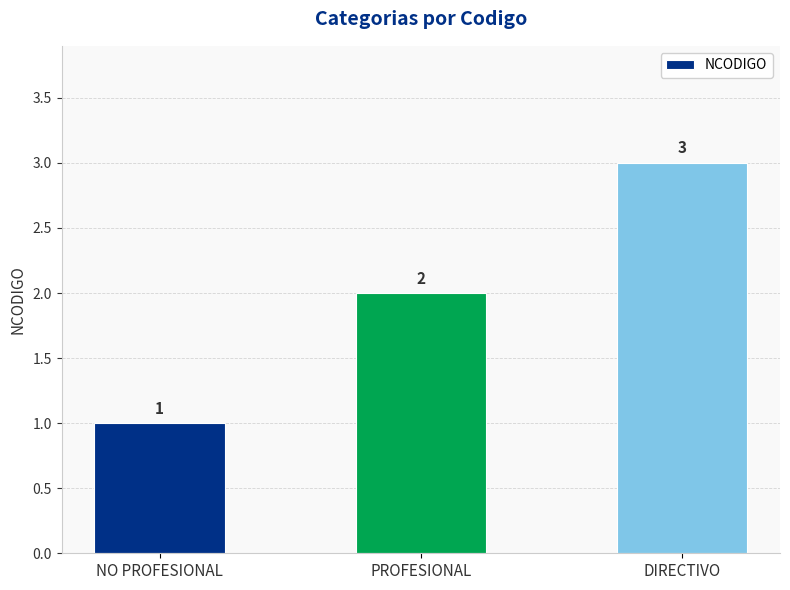

What is the change in value from PROFESIONAL to DIRECTIVO?

+1